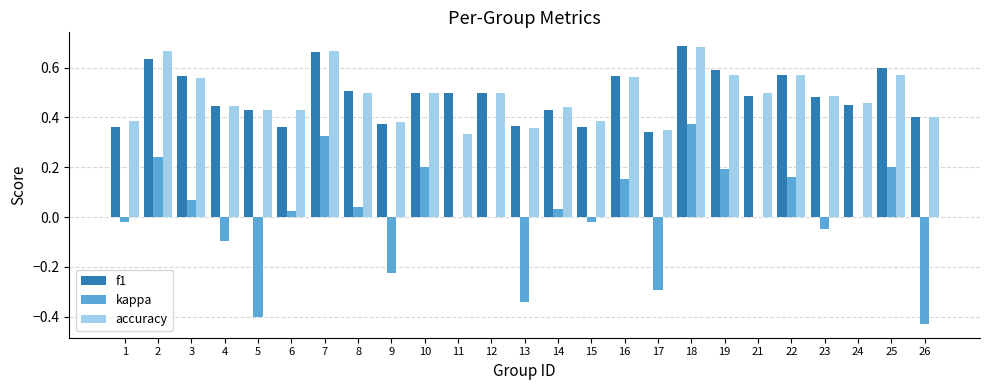

What is the sum of all accuracy values?

12.1